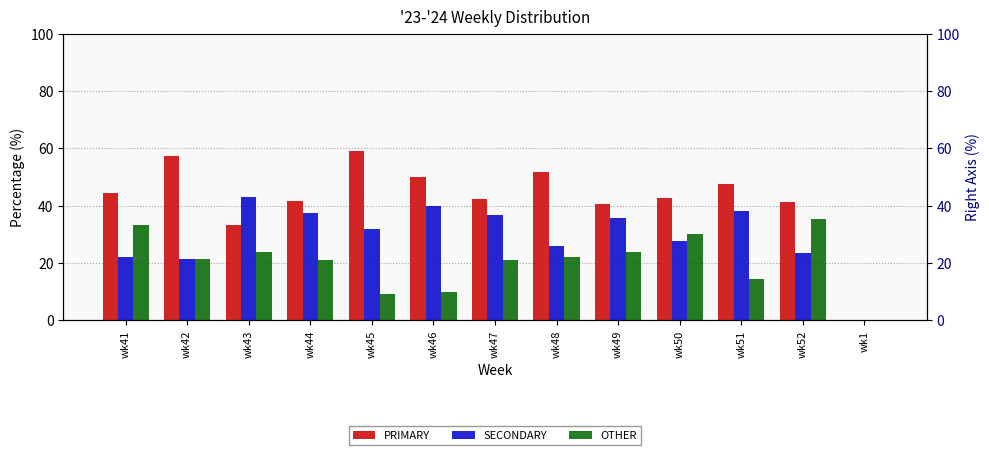

How many data points in PRIMARY are less than 42?

5